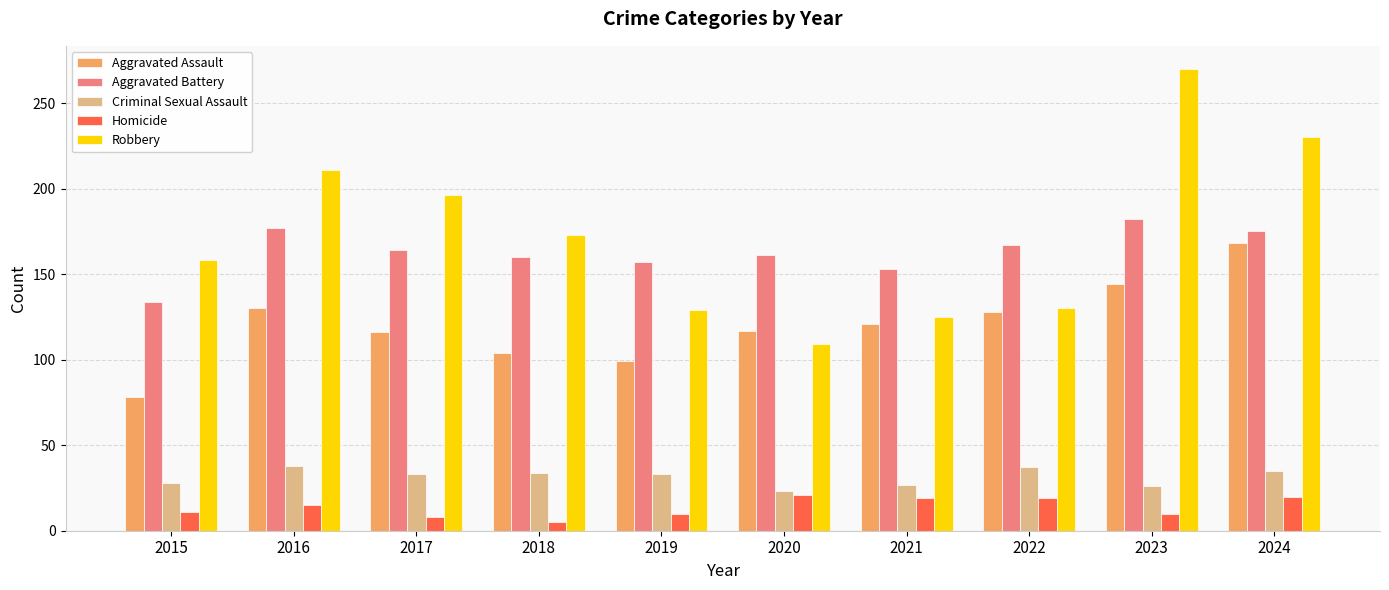

What is the total value across all series at 2015?

409